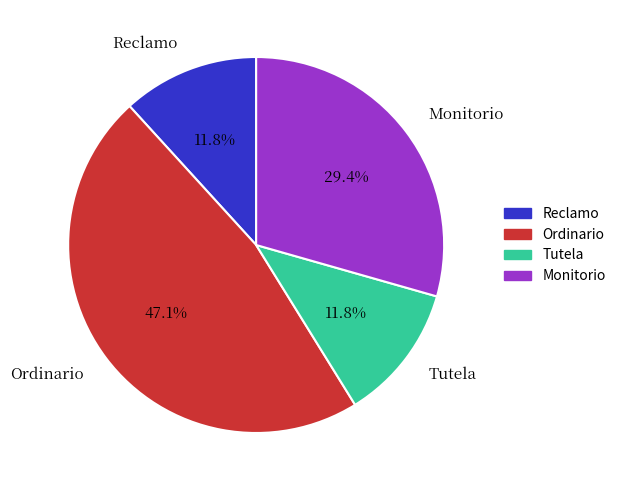

Approximately how many times larger is the value at Monitorio compared to Tutela?

2.5